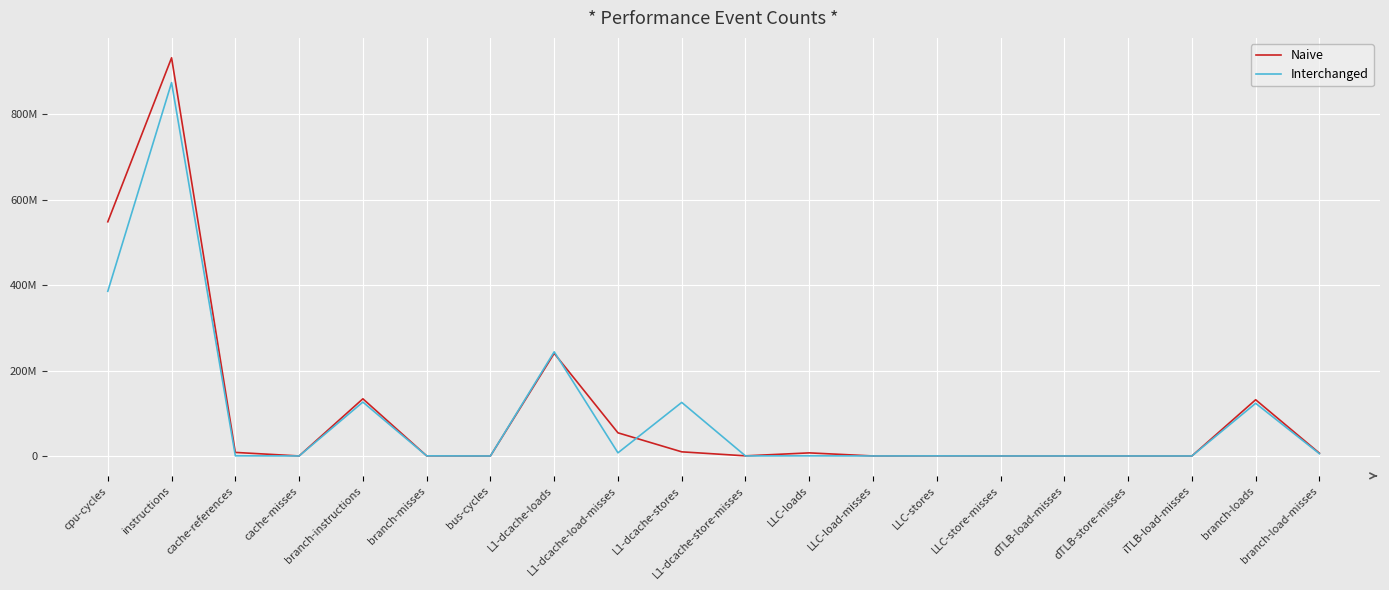

Does the chart display data point markers on the line(s)?

No